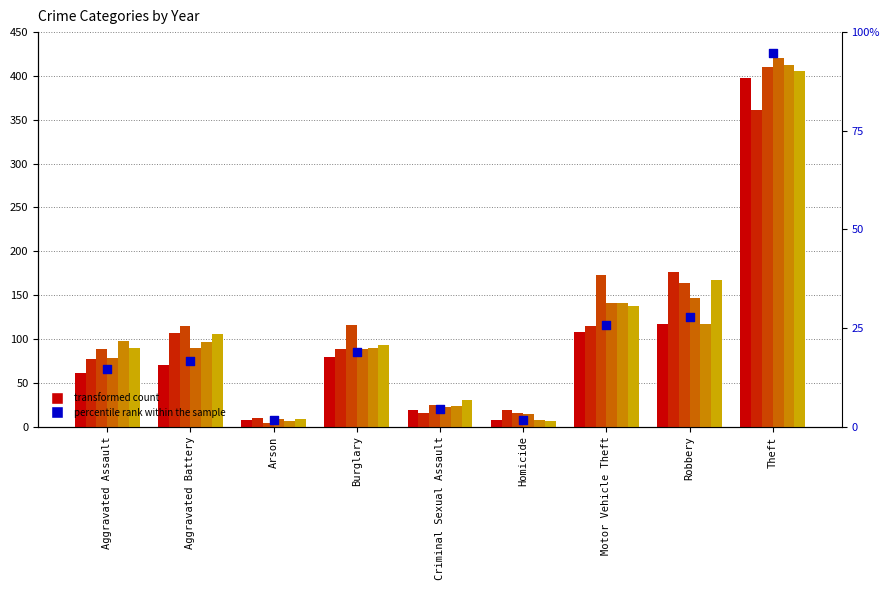

Which has a higher value, Aggravated Assault or Arson?

Aggravated Assault